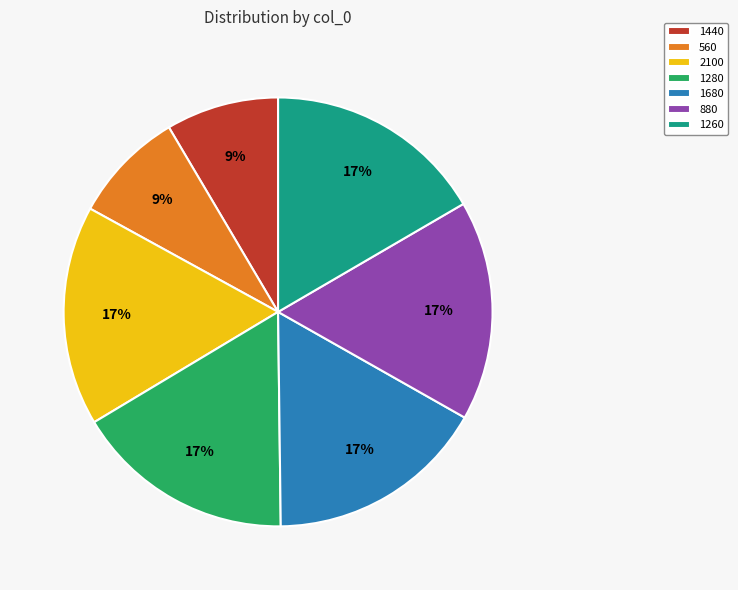

To the nearest percent, what percentage of the pie is 560?

9%